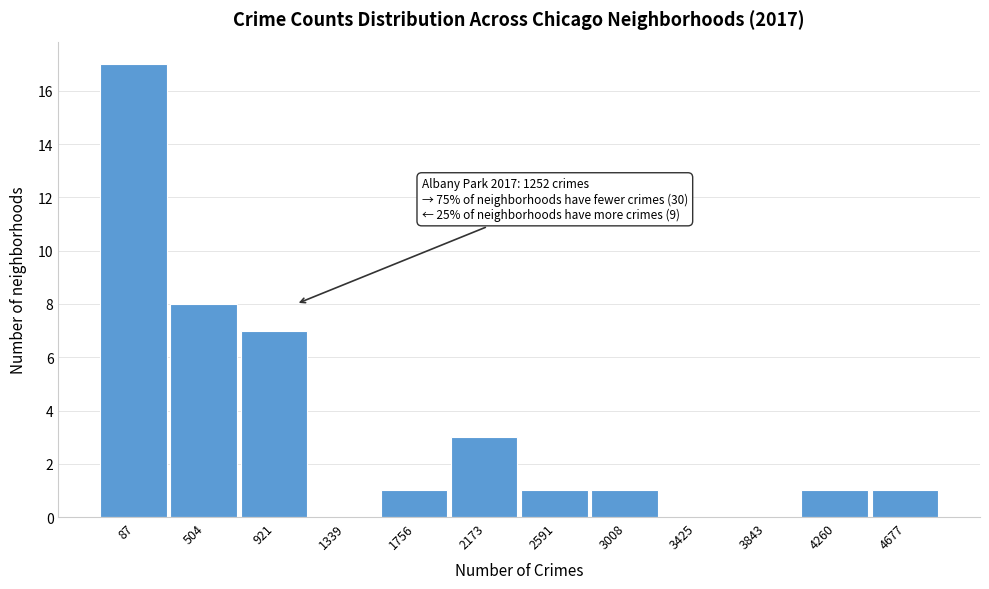

Reading right to left, transcribe all the data shown in this chart.

4677=1	4260=1	3843=0	3425=0	3008=1	2591=1	2173=3	1756=1	1339=0	921=7	504=8	87=17